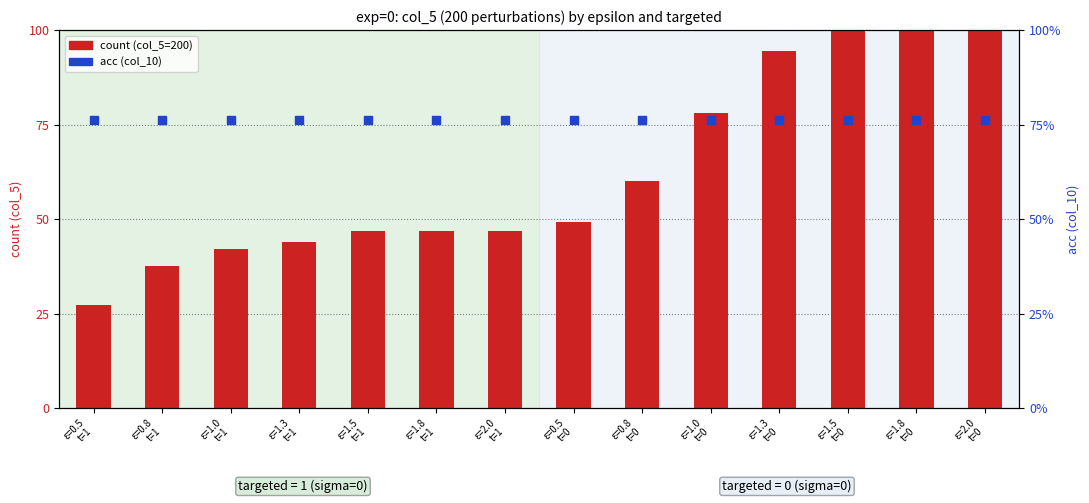

What are all the series names shown in the legend?

count (col_5=200), acc (col_10)